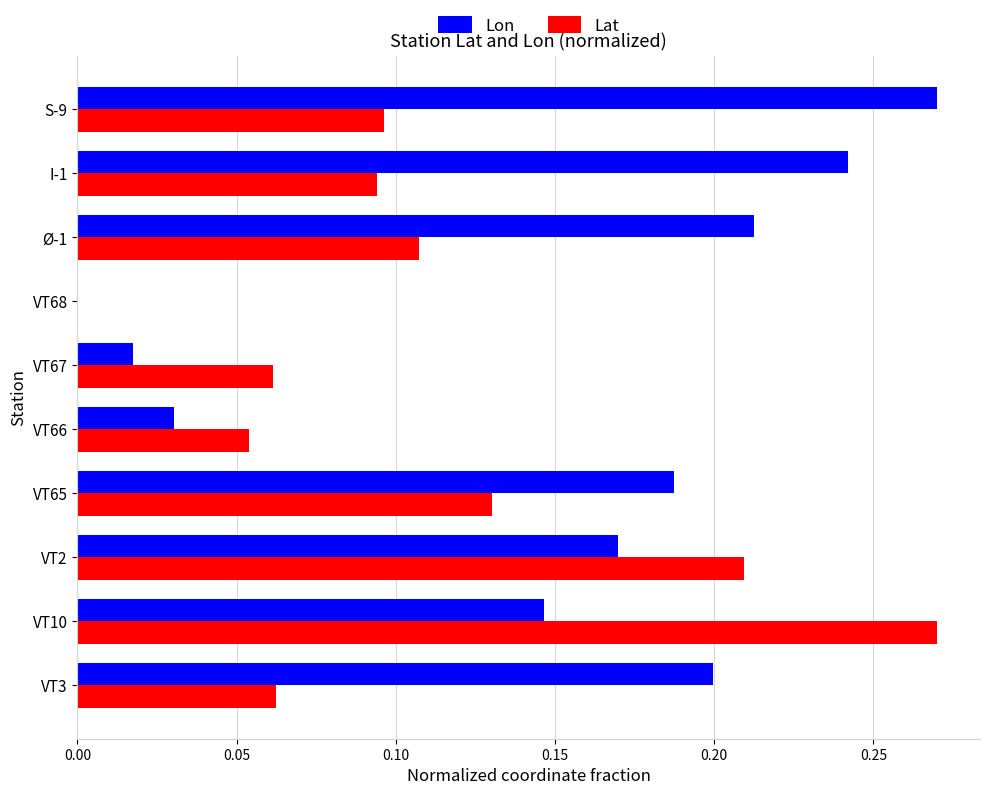

Is it true that Lat equals 0.0 at S-9?

False